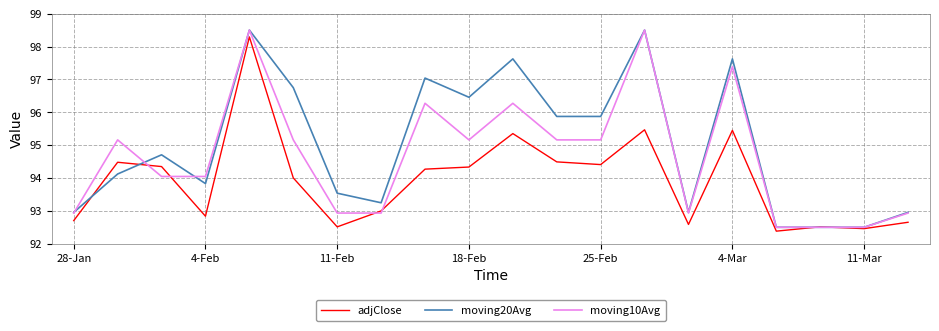

How many lines are shown in the chart?

3